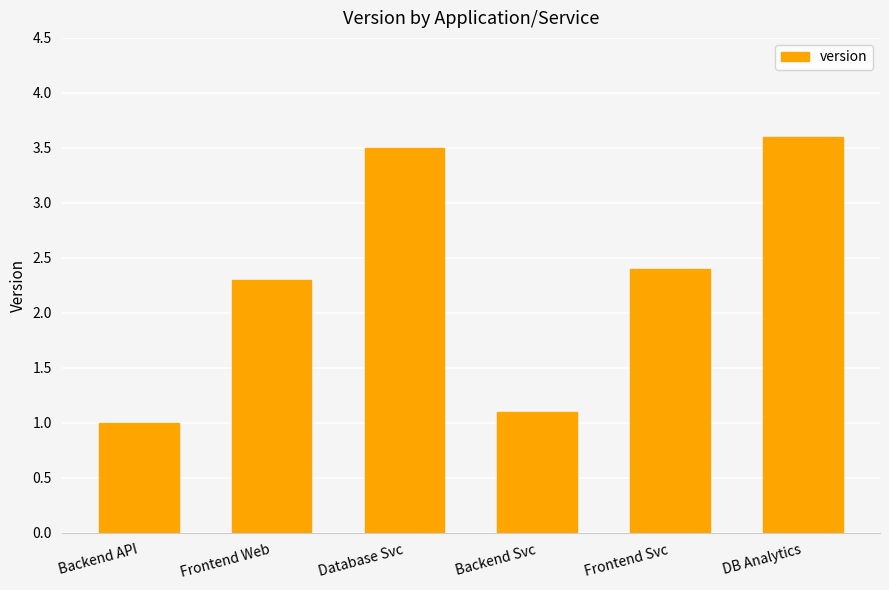

Which label corresponds to the smallest value in the chart?

Backend API